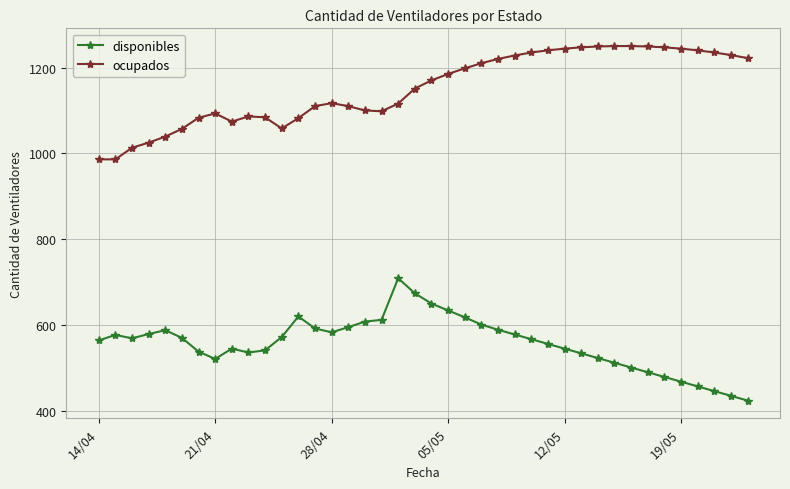

What is the sum of all ocupados values?

46060